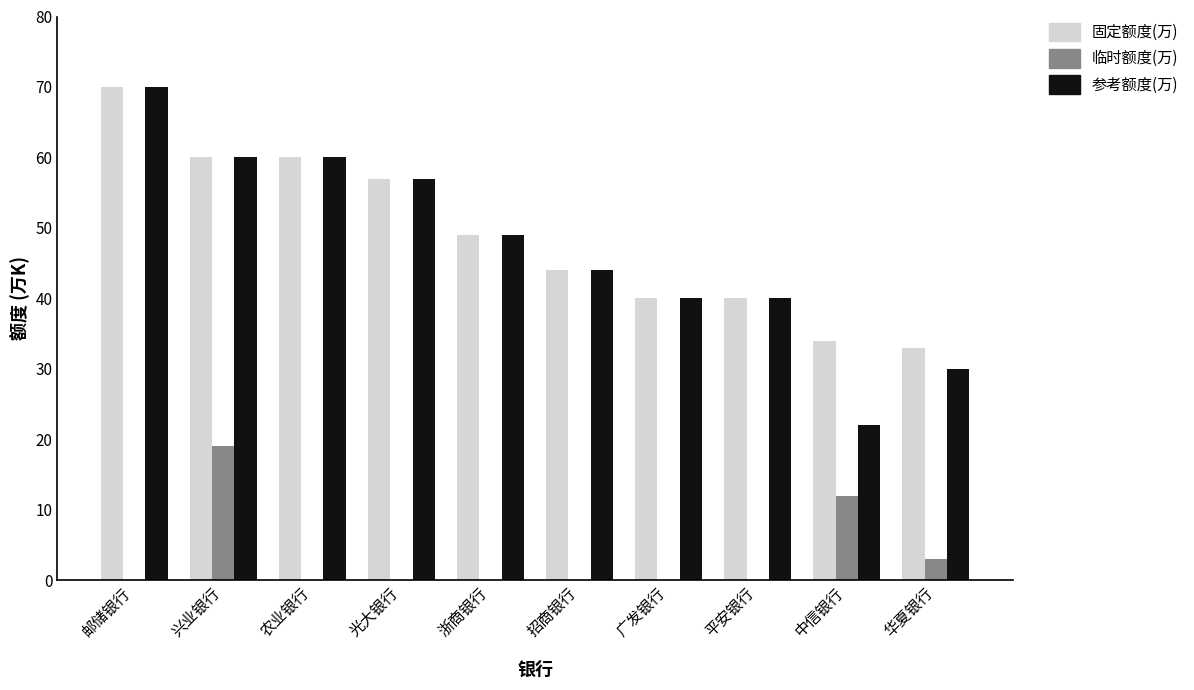

At which label is 固定额度(万) closest to 51?

浙商银行